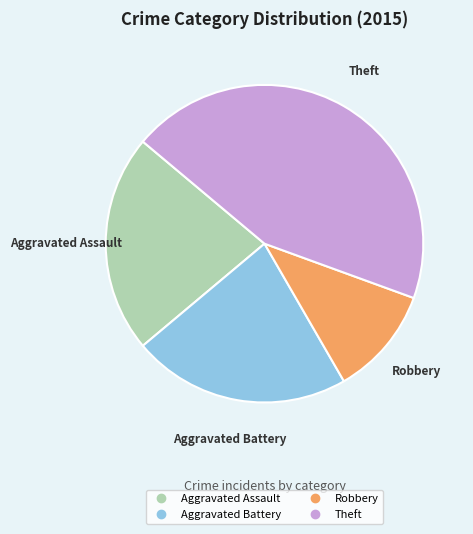

Is there any slice that represents more than half of the pie?

No